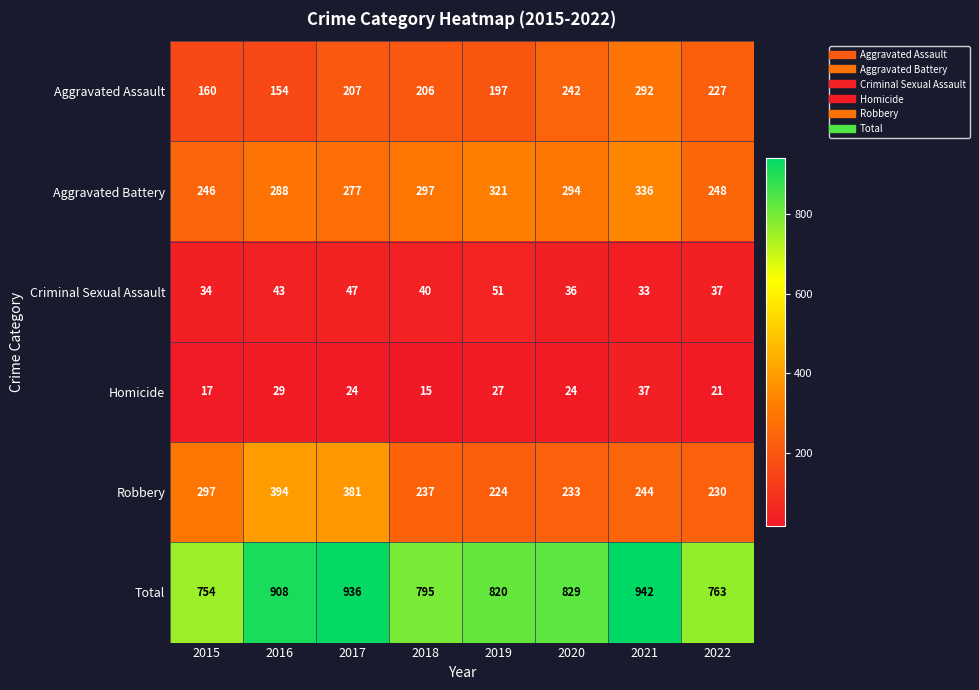

At which label is Aggravated Battery closest to 291?

2016